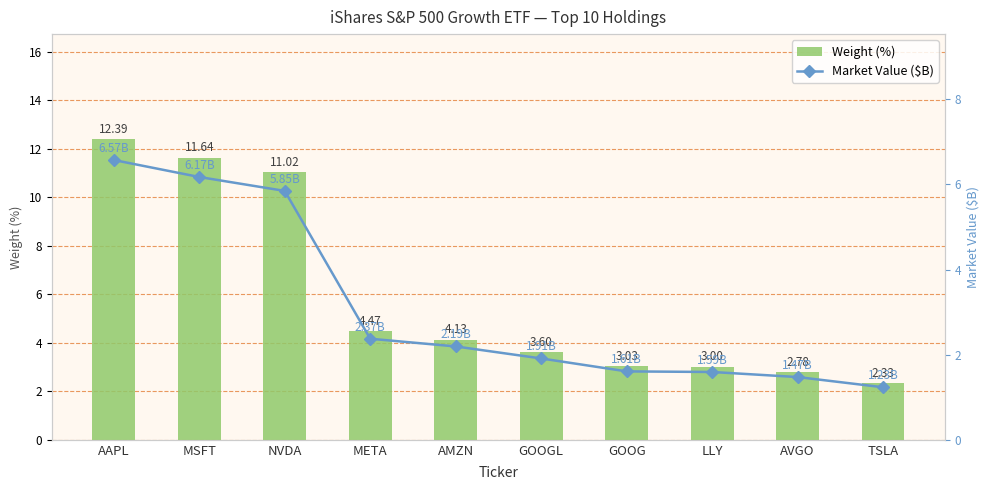

What position from the right is AMZN?

6